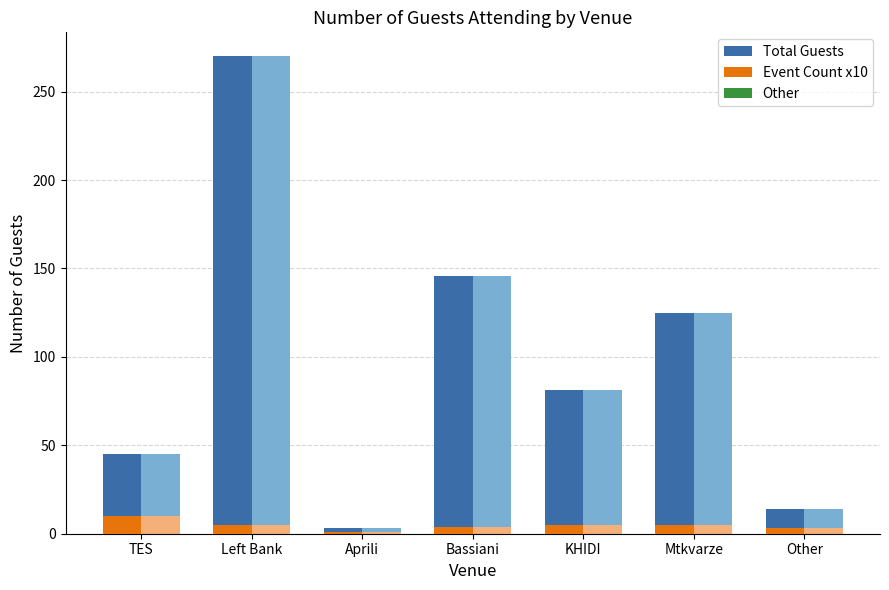

Does the chart contain stacked bars?

No